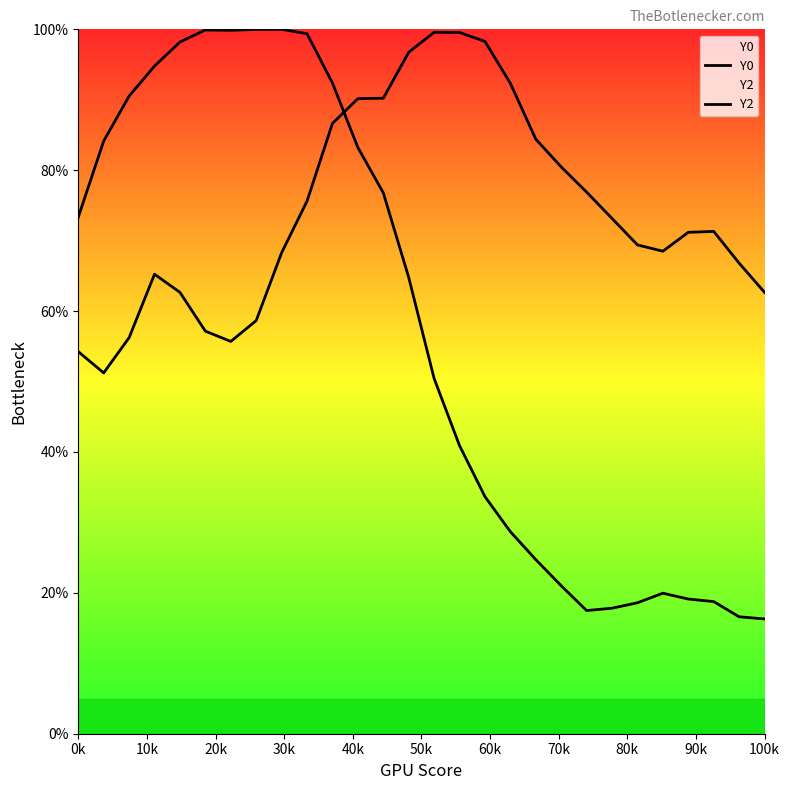

What are all the series names shown in the legend?

Y0, Y2